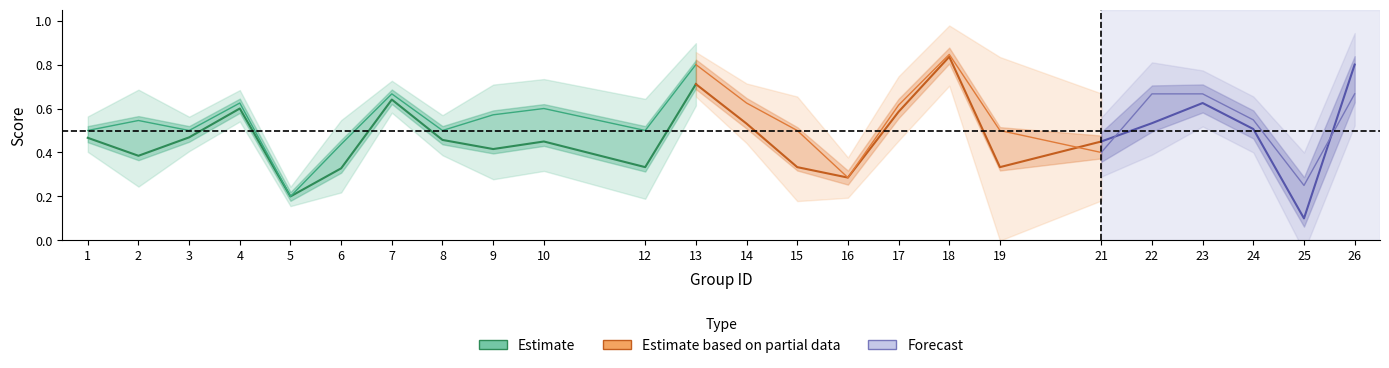

True or false: f1 has more than 1 interior local peaks.

True